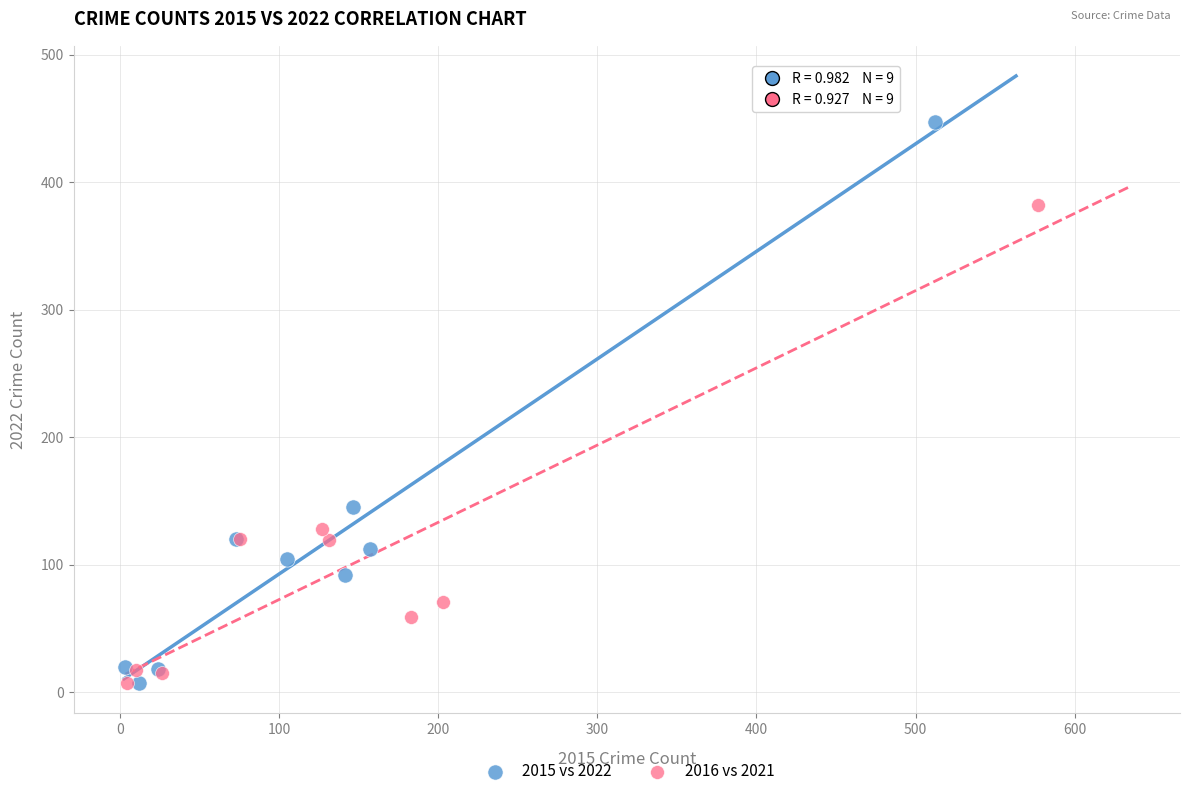

Which series contains the highest Y value?

2015 vs 2022